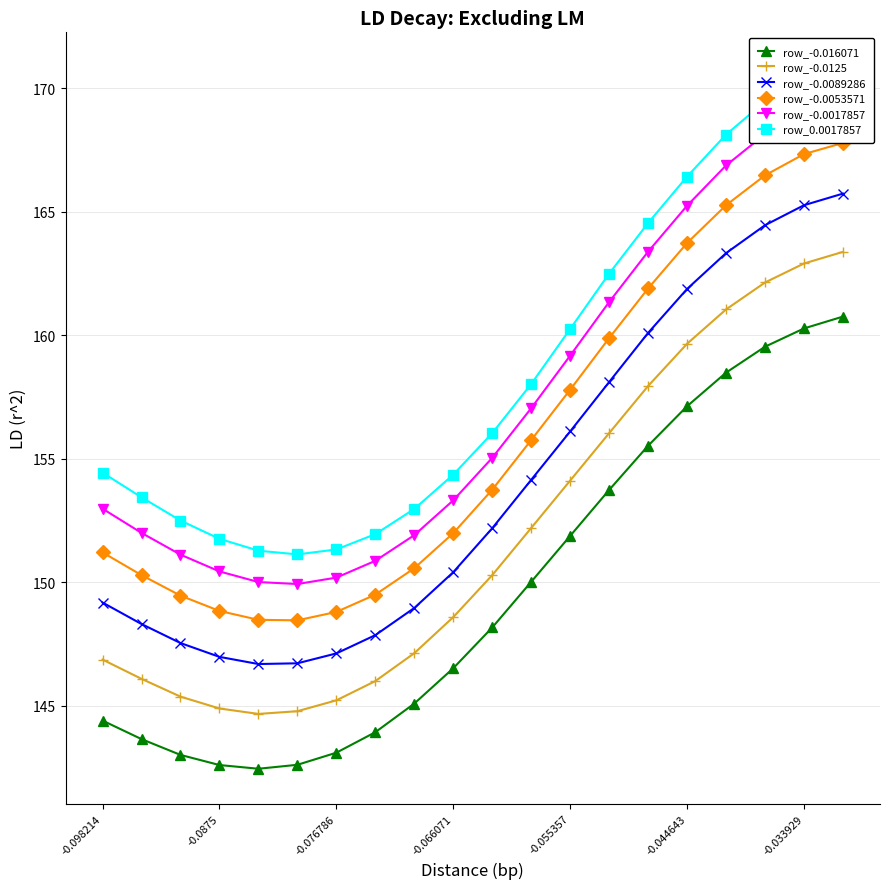

What is the value of the row_0.0017857 point at the 16th from the left?

166.4